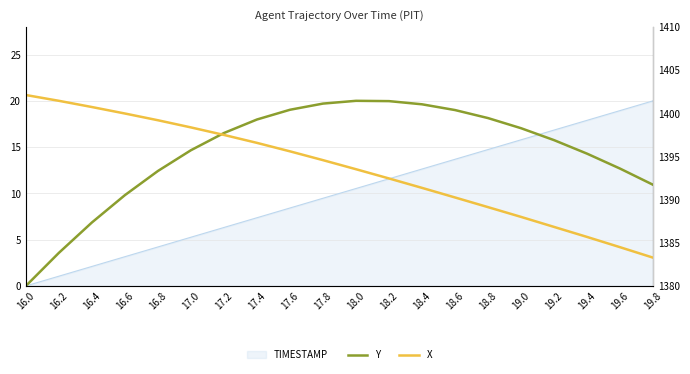

At which label does Y reach its minimum?

16.0